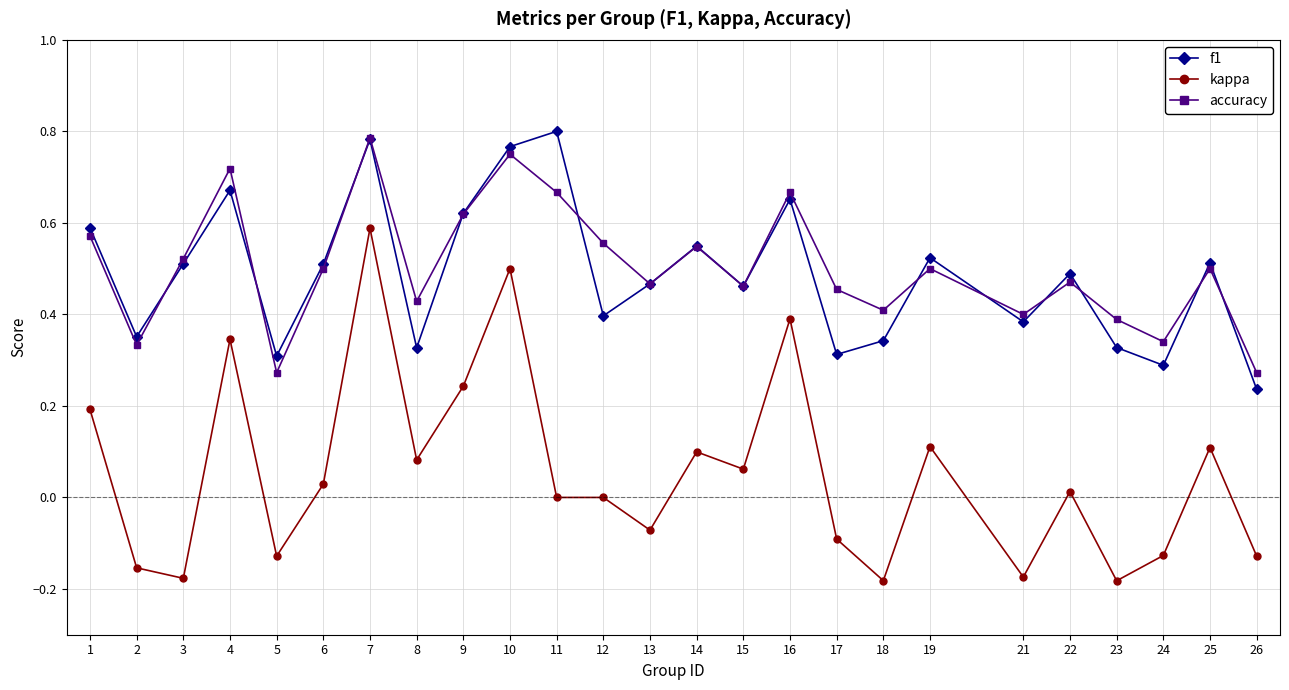

How many categories are shown in the chart?

25